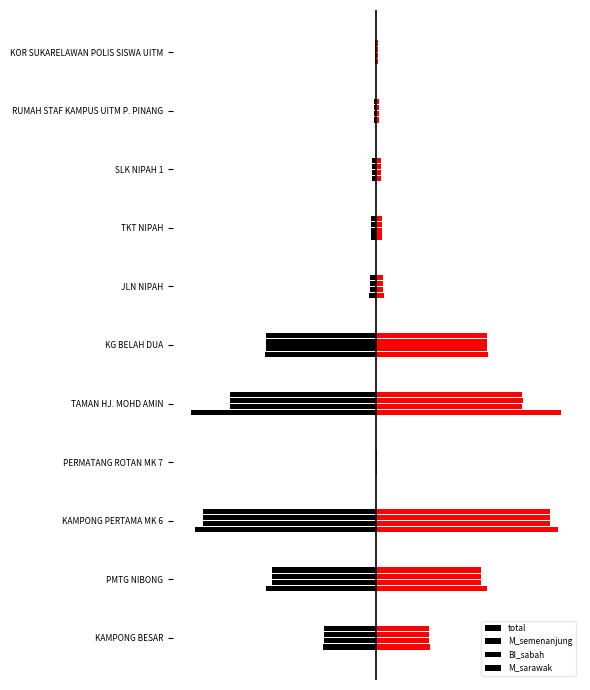

The M_semenanjung series shows -10 at RUMAH STAF KAMPUS UITM P. PINANG. True or false?

True